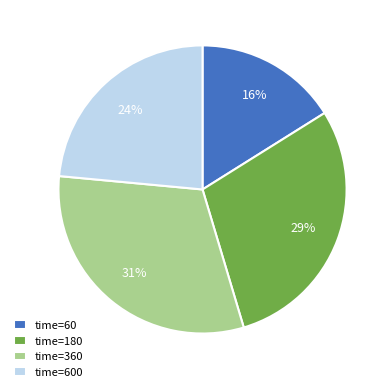

What percentage is the time=60 slice, to the nearest percent?

16%